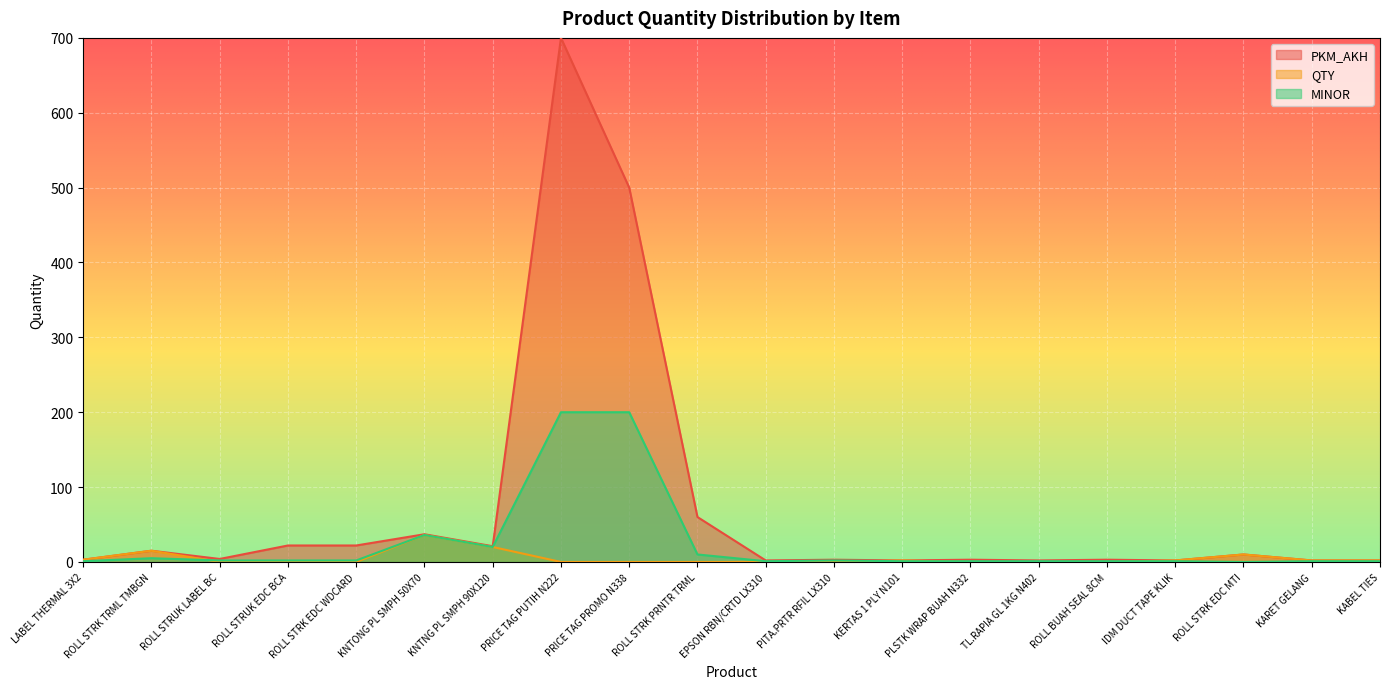

What is the value of the MINOR point at the 6th from the left?

36